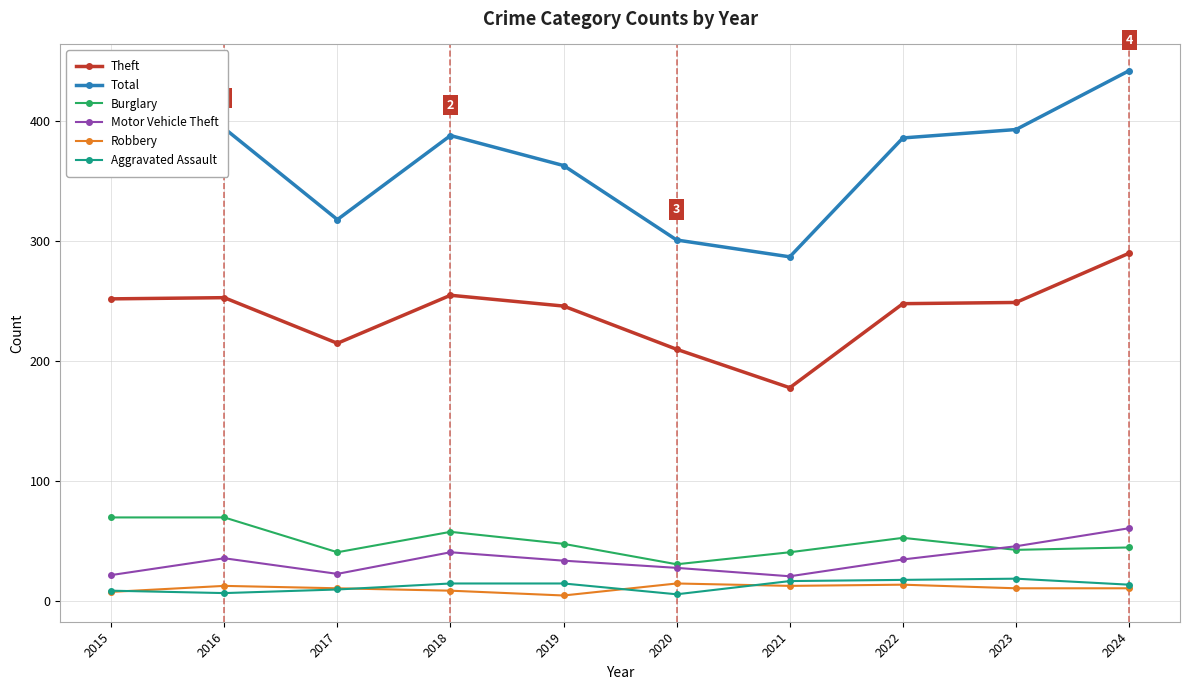

The Burglary series shows 70 at 2016. True or false?

True